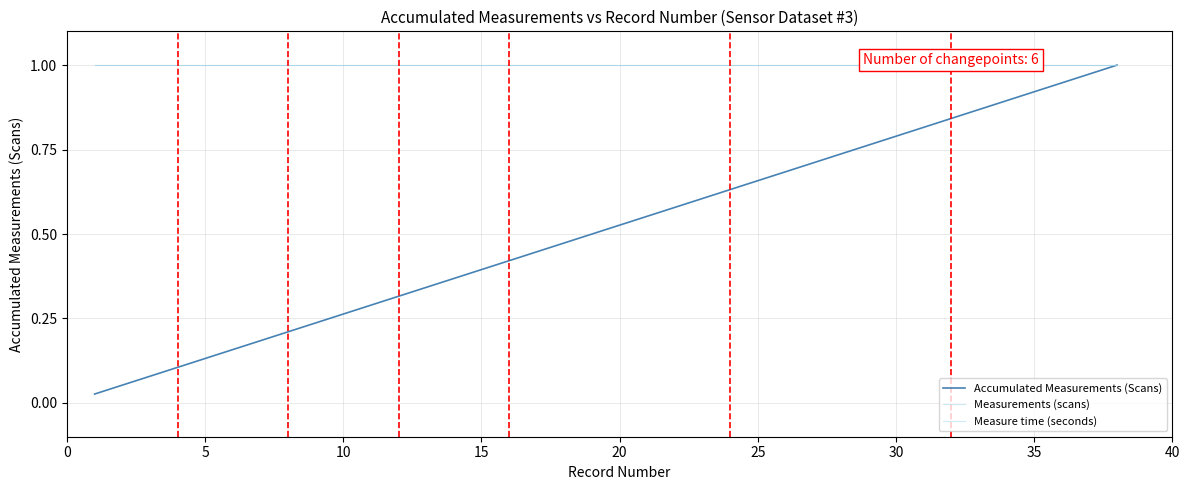

The value of Accumulated Measurements (Scans) at 35 is 1.2. True or false?

False